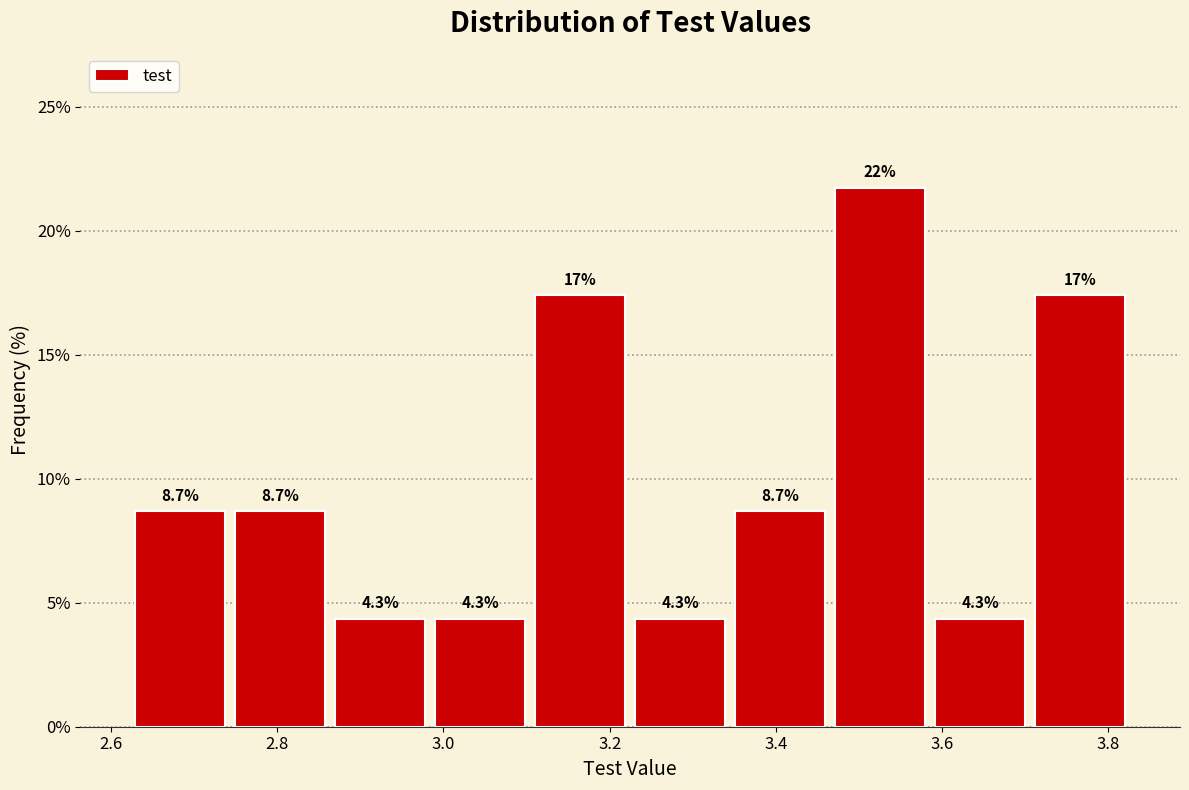

Over which range of the x-axis is the bar tallest?

3.46 to 3.58